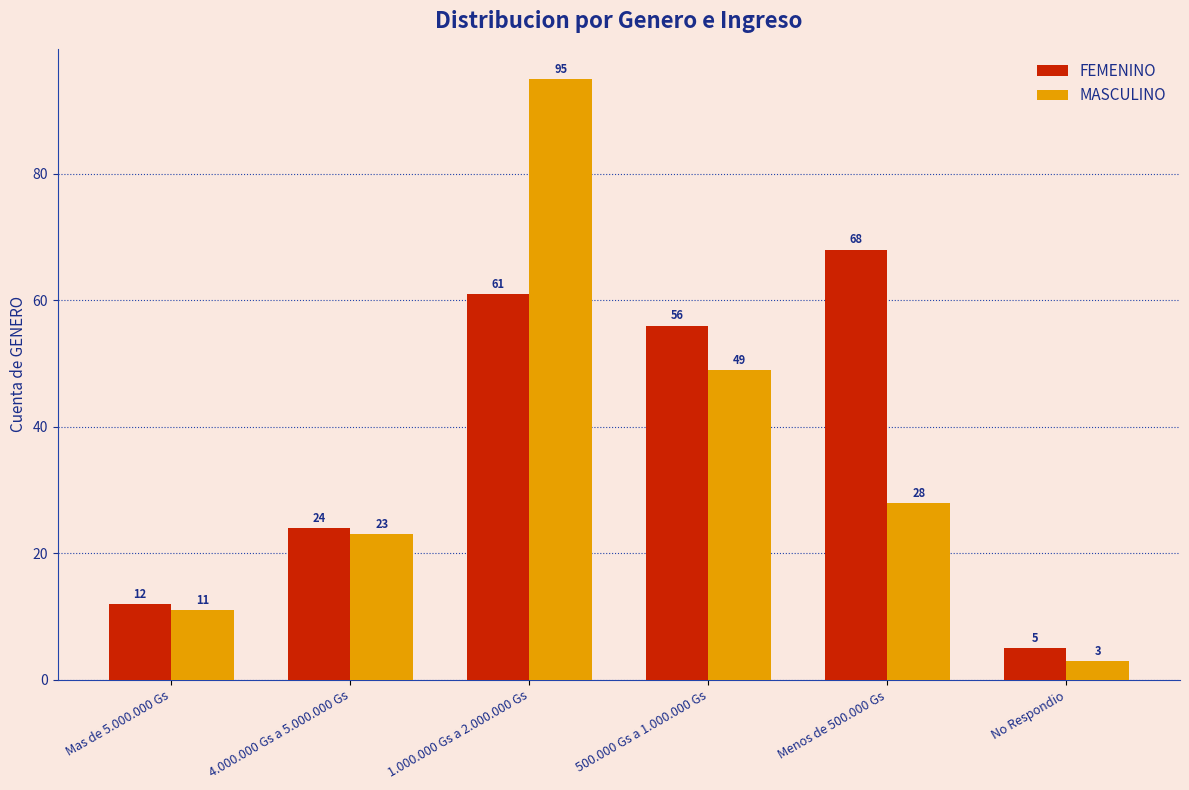

The value of MASCULINO at Mas de 5.000.000 Gs is 11. True or false?

True